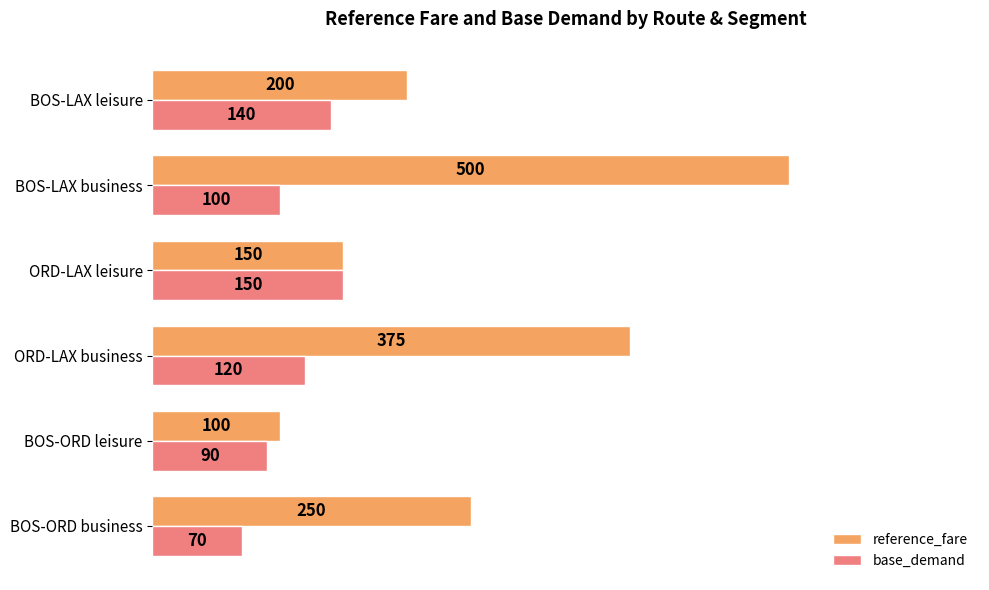

What is the difference between the base_demand values at BOS-LAX business and BOS-LAX leisure?

40